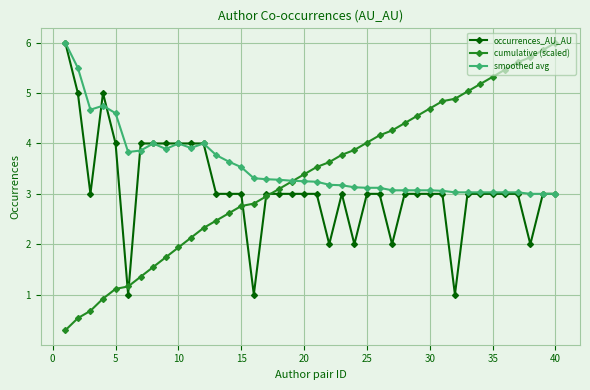

What is the difference between the second highest and second lowest values in the smoothed avg series?

2.5